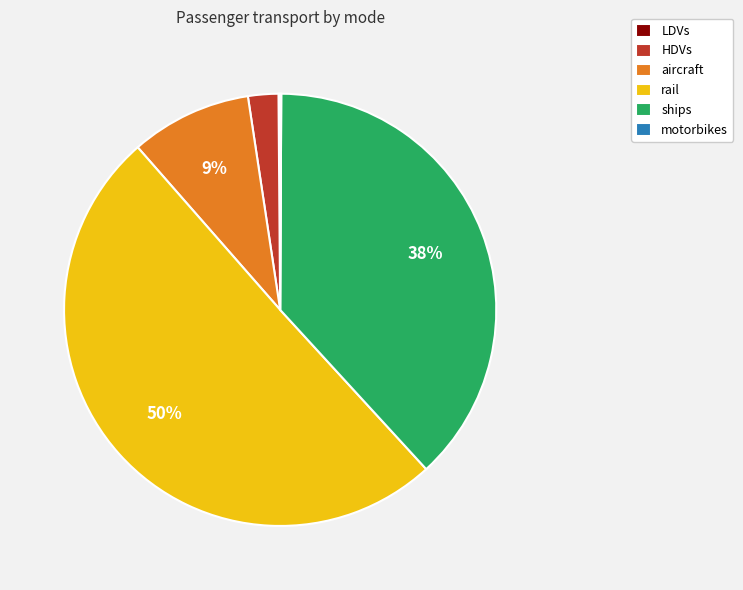

Approximately how many times larger is the value at ships compared to rail?

0.8